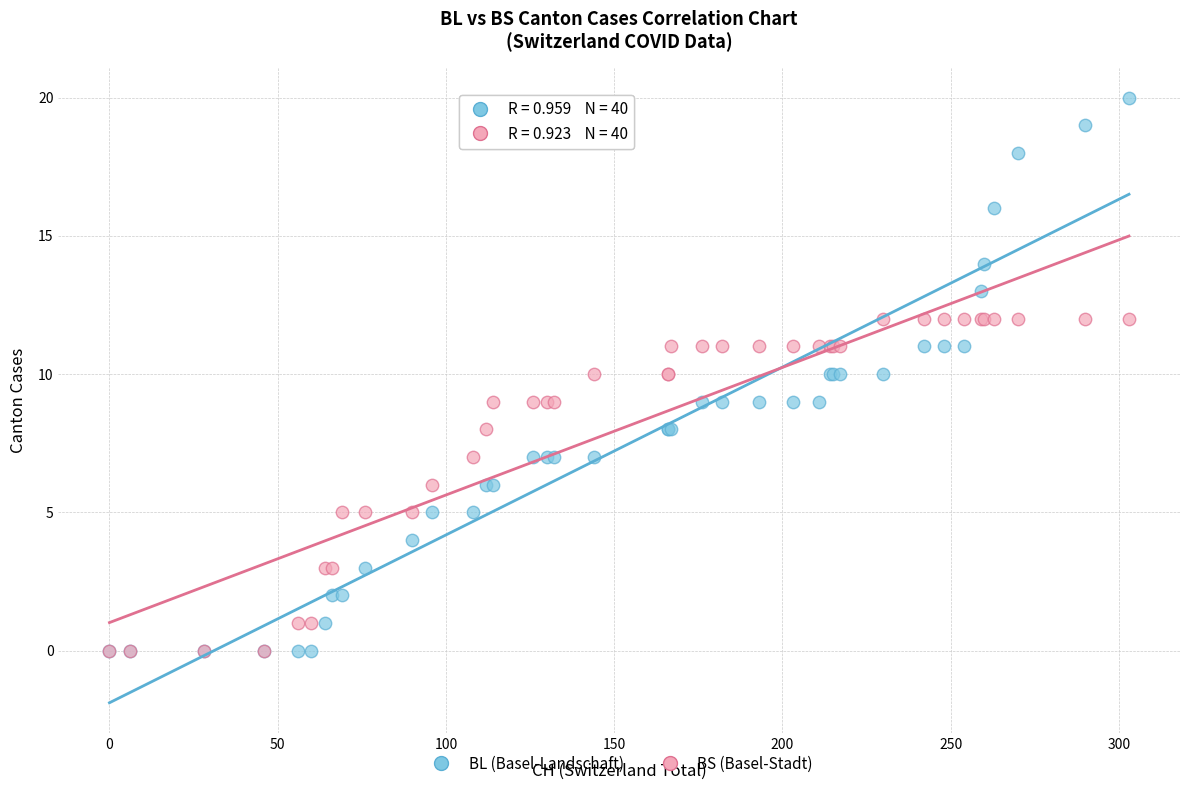

Which series reaches the maximum Y coordinate?

BL (Basel-Landschaft)